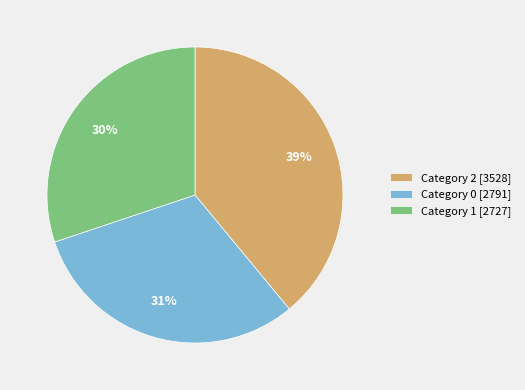

Which slice is the largest?

Category 2 [3528]